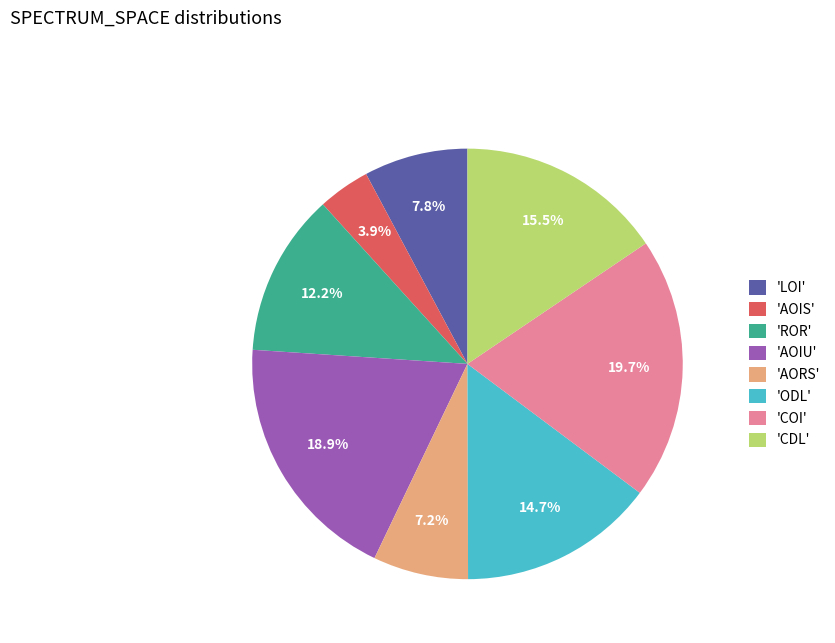

Approximately how many times larger is the value at 'AOIS' compared to 'CDL'?

0.3